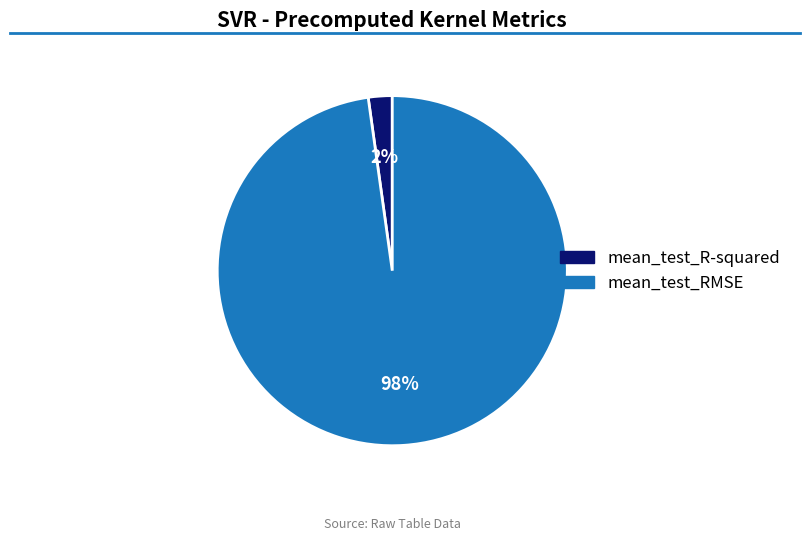

To the nearest percent, what percentage of the pie is mean_test_R-squared?

2%